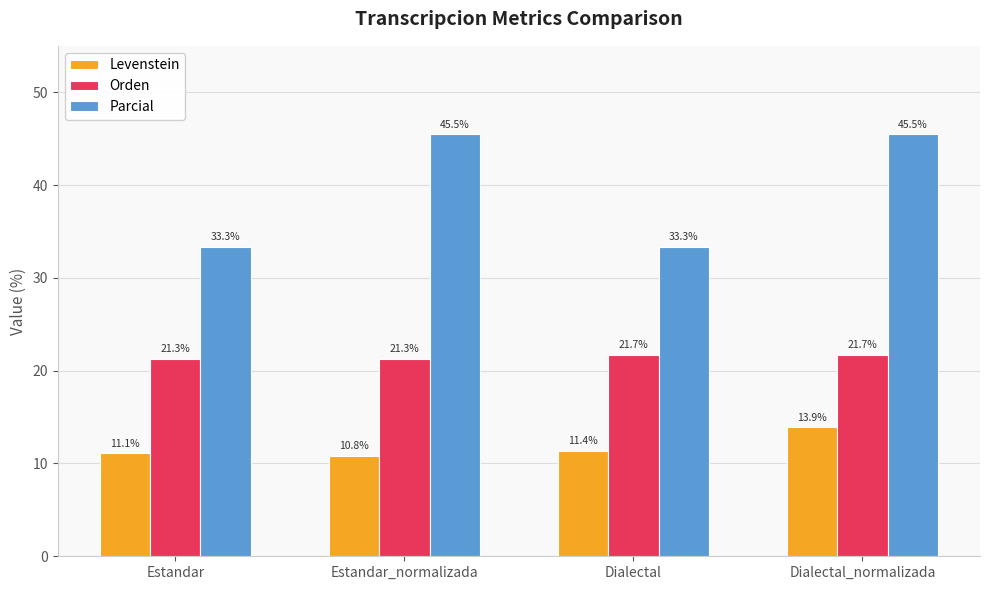

How many bars are there in each group?

3